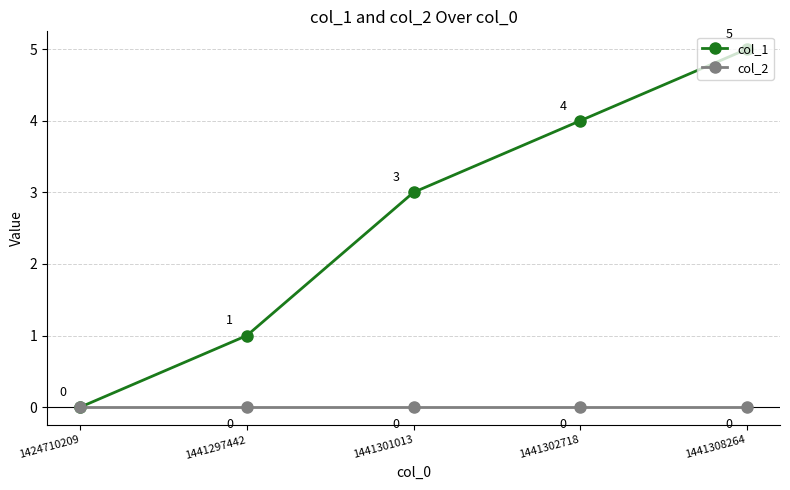

How many col_1 values are between 1 and 4?

3